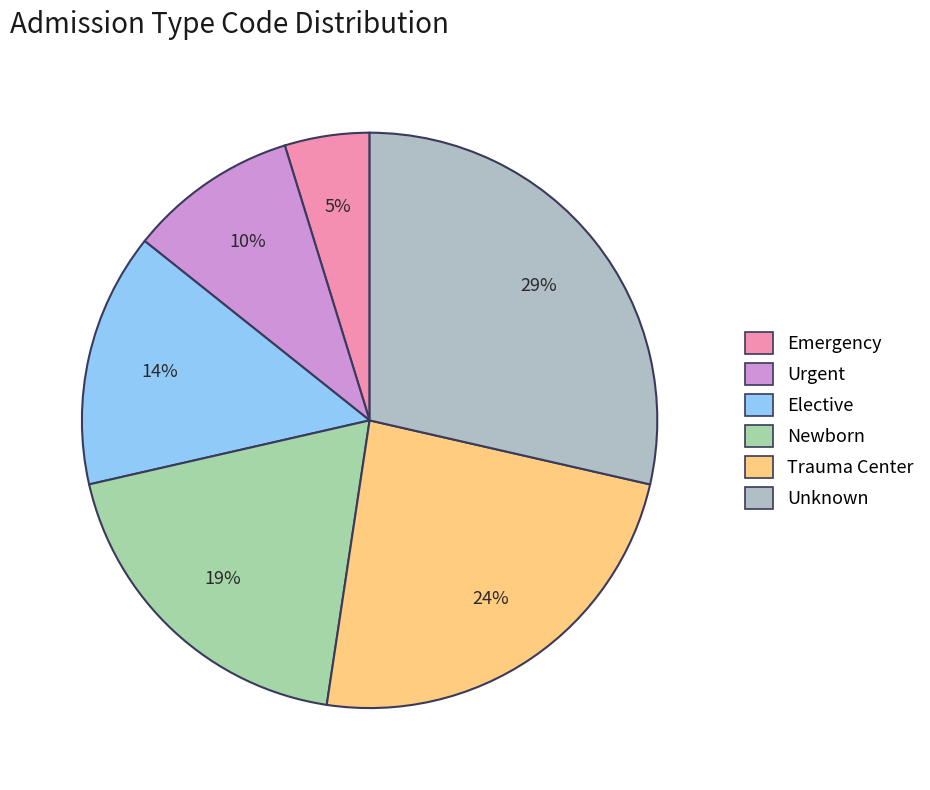

How many segments does this pie chart have?

6